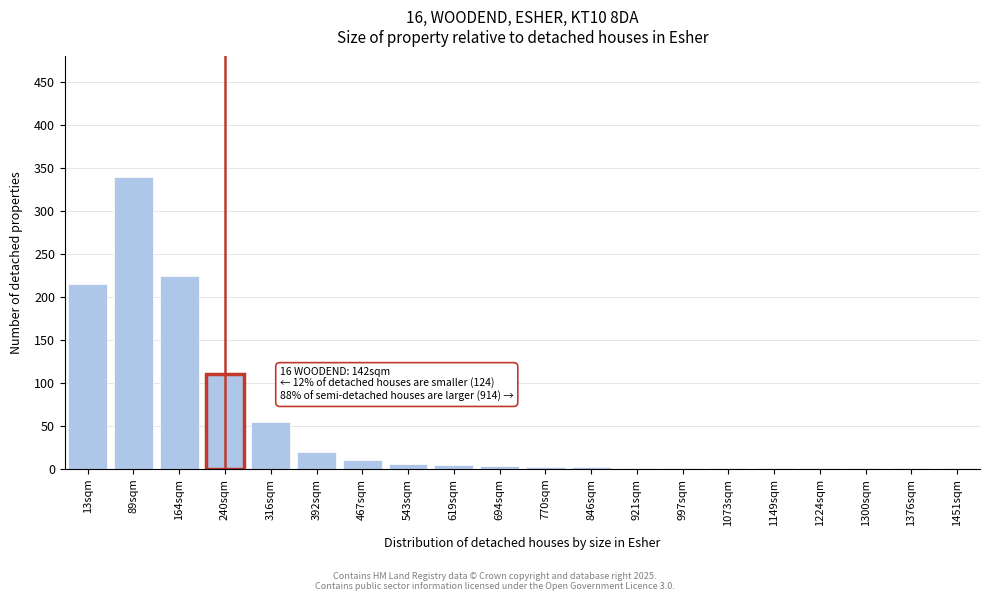

At which label is the value closest to 170?

13sqm